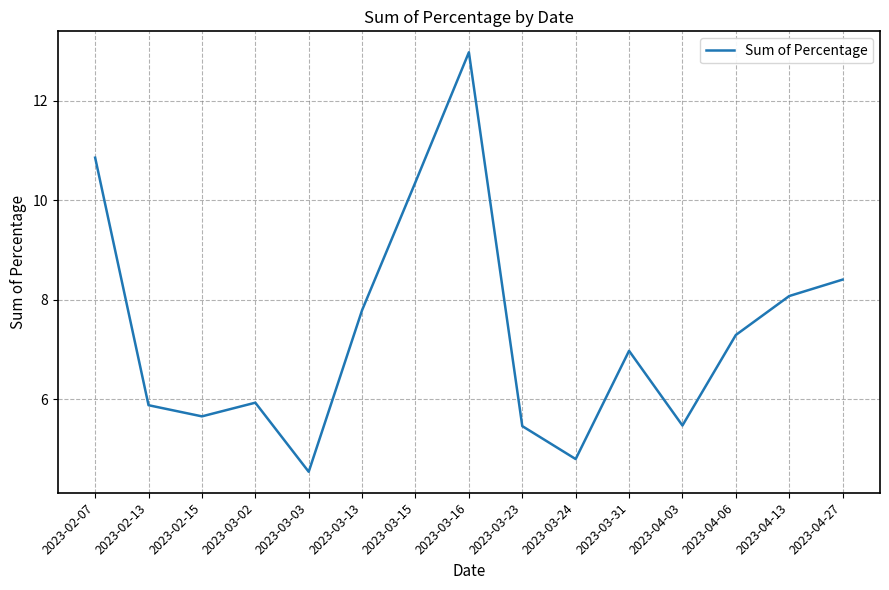

Where is the data nearest to the value 8?

2023-04-13